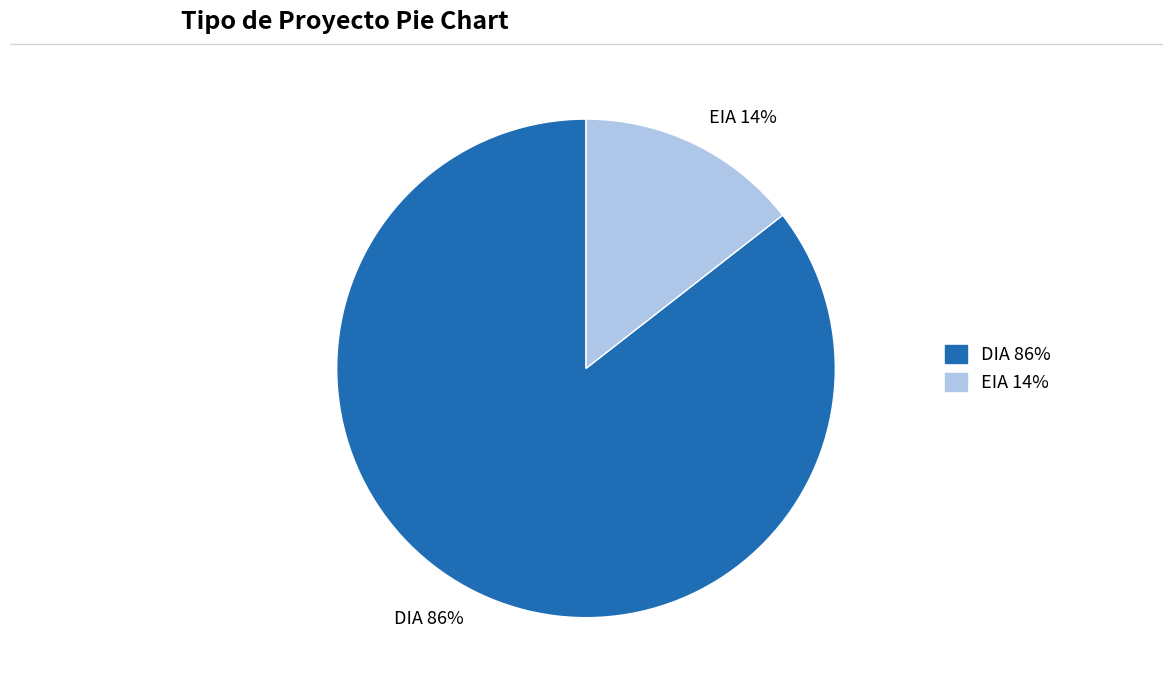

Does any single category account for the majority?

Yes